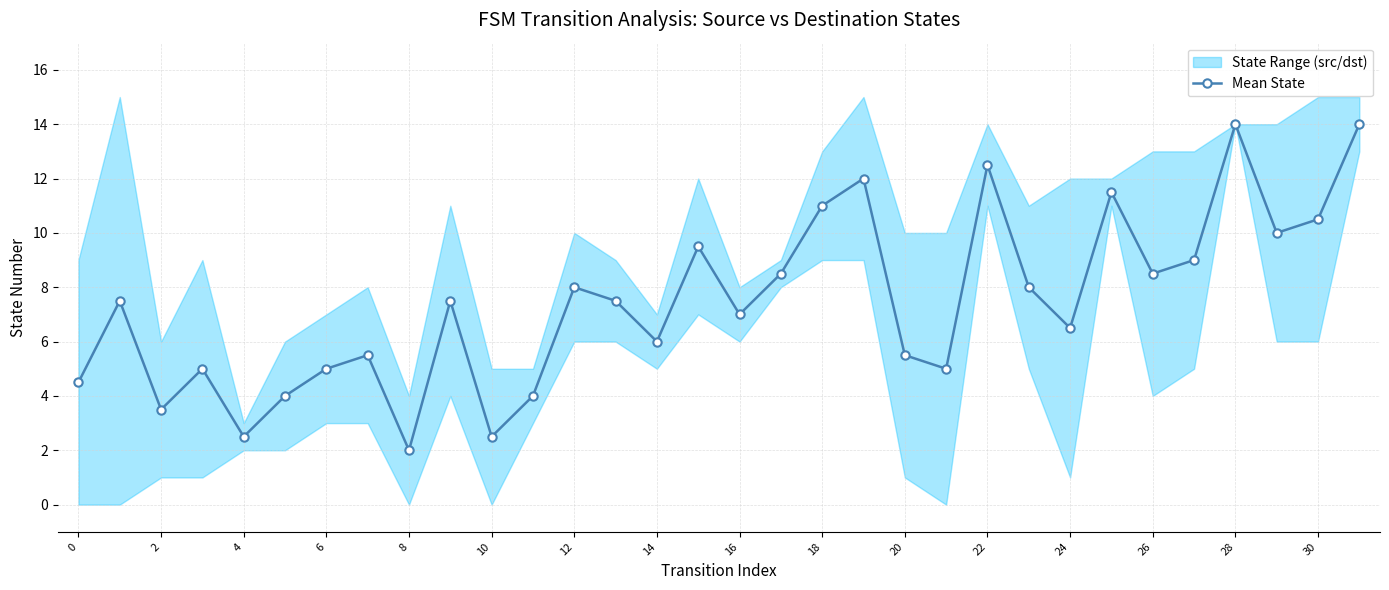

What is the maximum value for Mean State?

14.0